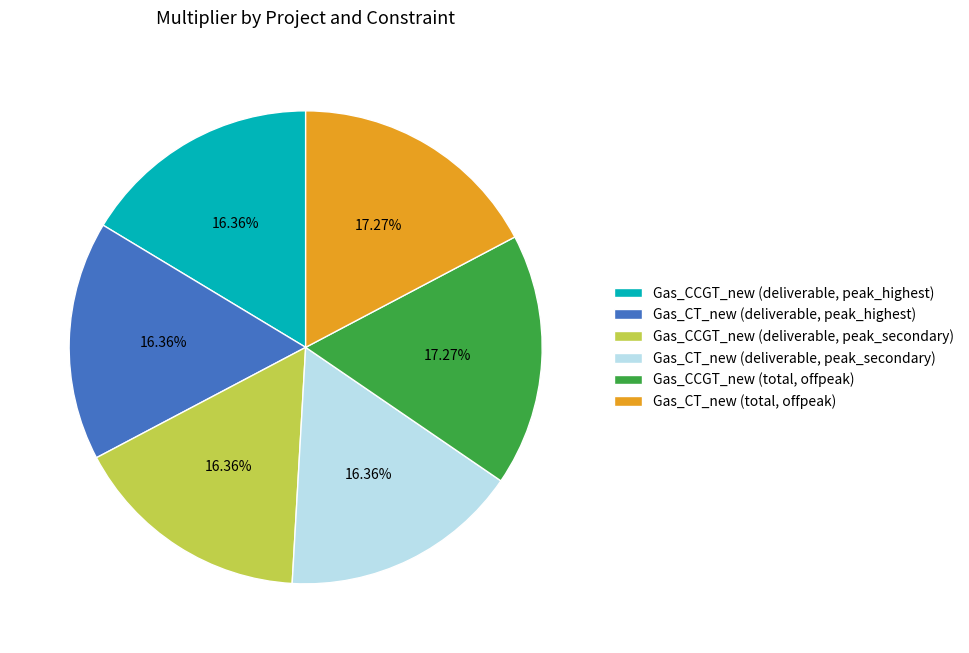

What percentage is NOT represented by Gas_CT_new (deliverable, peak_highest)?

83.6%